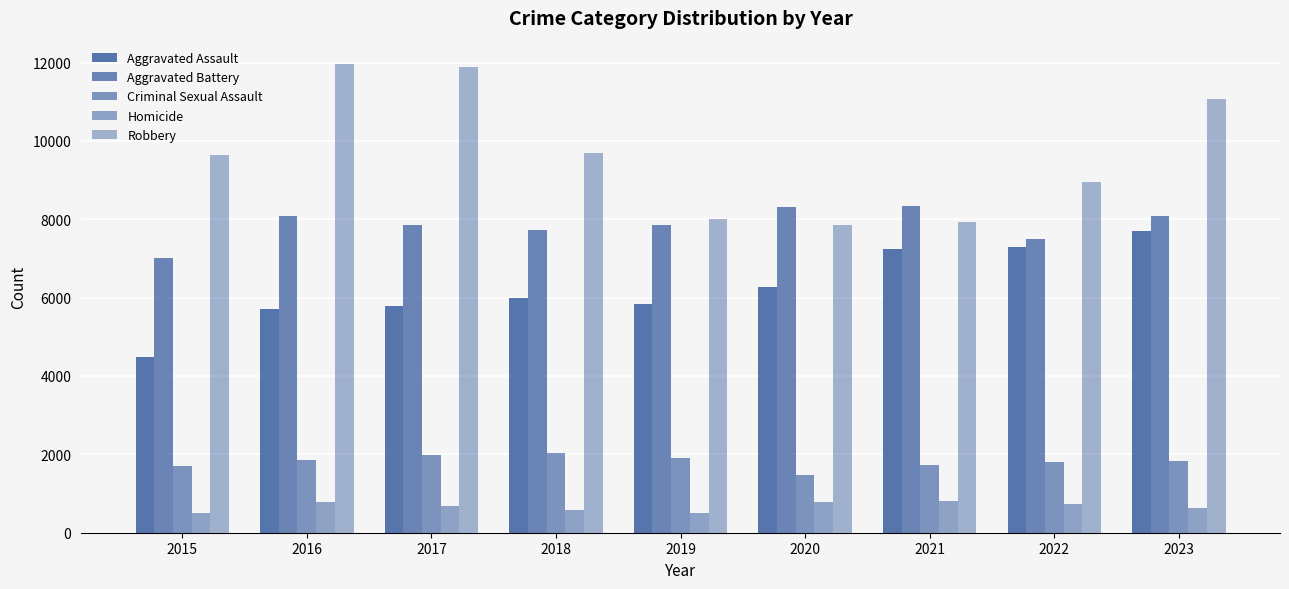

What is the sum of the Aggravated Assault values at 2022 and 2019?

13121